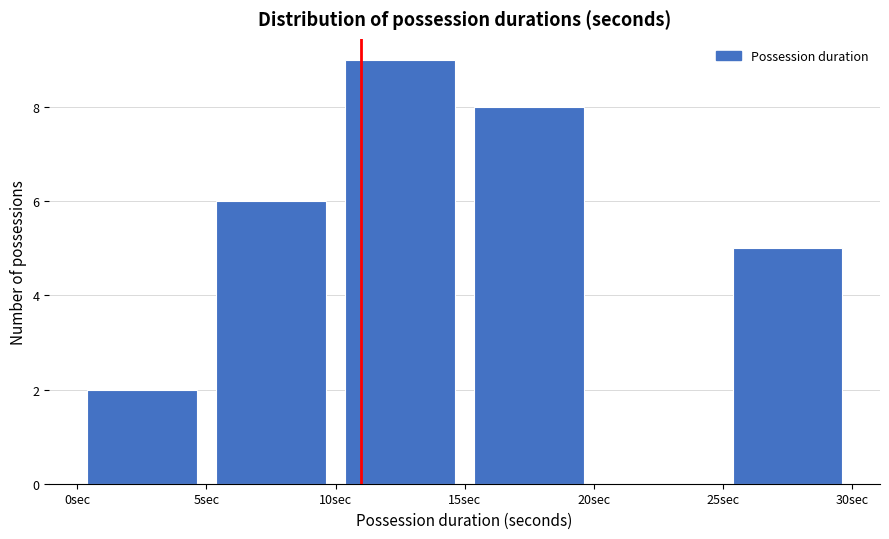

Which range on the x-axis has the tallest bar?

10 to 15